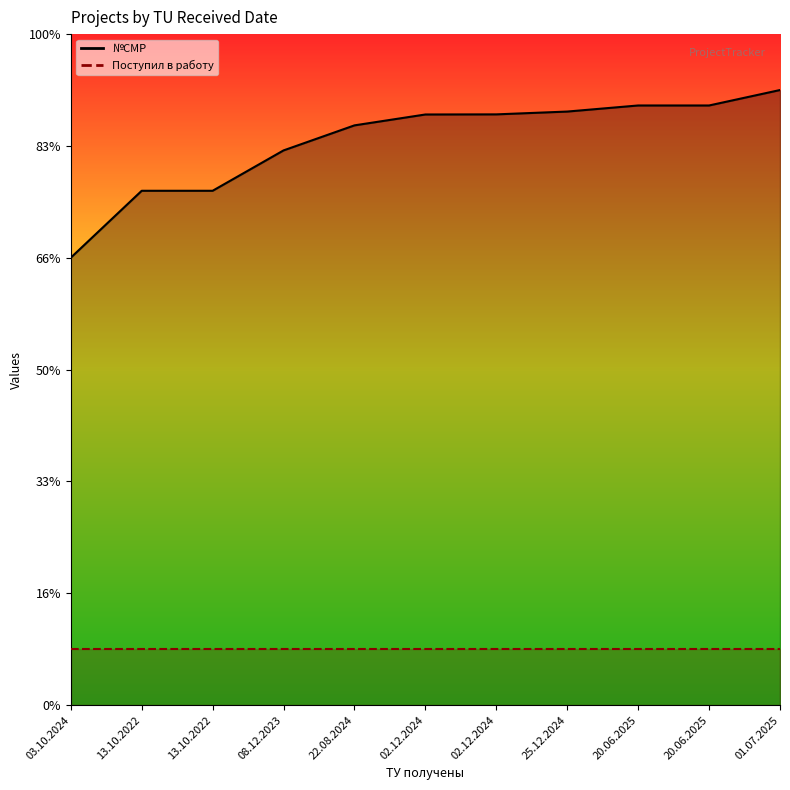

Reading left to right, transcribe all the data shown in this chart.

03.10.2024=4000.8	13.10.2022=4599.2	13.10.2022=4599.2	08.12.2023=4960.1	22.08.2024=5184.0	02.12.2024=5281.3	02.12.2024=5282.4	25.12.2024=5307.5	20.06.2025=5361.9	20.06.2025=5361.9	01.07.2025=5500.0